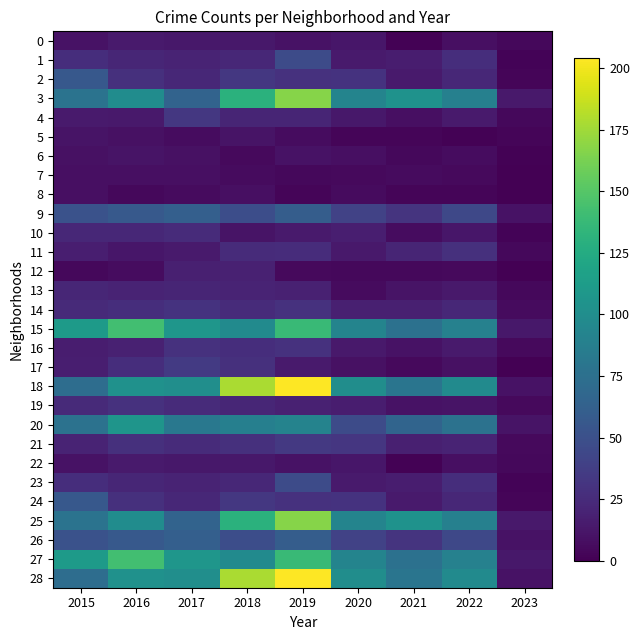

Reading right to left, what are all the values shown in this chart?

0: 2023=4	2022=8	2021=1	2020=12	2019=10	2018=13	2017=13	2016=15	2015=10
1: 2023=2	2022=27	2021=16	2020=15	2019=47	2018=23	2017=20	2016=22	2015=27
2: 2023=3	2022=23	2021=15	2020=30	2019=29	2018=33	2017=23	2016=28	2015=56
3: 2023=14	2022=89	2021=104	2020=92	2019=167	2018=130	2017=65	2016=99	2015=78
4: 2023=4	2022=15	2021=8	2020=13	2019=21	2018=21	2017=33	2016=14	2015=15
5: 2023=3	2022=1	2021=3	2020=3	2019=7	2018=11	2017=7	2016=9	2015=11
6: 2023=1	2022=7	2021=4	2020=8	2019=10	2018=5	2017=9	2016=11	2015=9
7: 2023=0	2022=5	2021=6	2020=5	2019=4	2018=6	2017=8	2016=8	2015=8
8: 2023=0	2022=3	2021=3	2020=6	2019=3	2018=8	2017=6	2016=4	2015=8
9: 2023=10	2022=44	2021=31	2020=40	2019=60	2018=48	2017=62	2016=57	2015=51
10: 2023=2	2022=12	2021=7	2020=17	2019=15	2018=11	2017=25	2016=23	2015=23
11: 2023=4	2022=28	2021=21	2020=14	2019=26	2018=25	2017=15	2016=12	2015=17
12: 2023=0	2022=5	2021=4	2020=4	2019=5	2018=19	2017=18	2016=7	2015=4
13: 2023=4	2022=14	2021=11	2020=6	2019=19	2018=20	2017=21	2016=20	2015=22
14: 2023=6	2022=23	2021=18	2020=18	2019=29	2018=25	2017=30	2016=27	2015=24
15: 2023=13	2022=90	2021=76	2020=92	2019=138	2018=98	2017=107	2016=142	2015=111
16: 2023=5	2022=15	2021=10	2020=14	2019=29	2018=27	2017=29	2016=19	2015=16
17: 2023=0	2022=9	2021=5	2020=9	2019=15	2018=28	2017=35	2016=27	2015=17
18: 2023=10	2022=98	2021=79	2020=100	2019=204	2018=178	2017=101	2016=103	2015=73
19: 2023=5	2022=11	2021=10	2020=16	2019=19	2018=22	2017=25	2016=29	2015=24
20: 2023=11	2022=77	2021=66	2020=47	2019=91	2018=88	2017=82	2016=106	2015=77
21: 2023=5	2022=20	2021=18	2020=32	2019=34	2018=28	2017=25	2016=28	2015=20
22: 2023=4	2022=8	2021=1	2020=12	2019=10	2018=13	2017=13	2016=15	2015=10
23: 2023=2	2022=27	2021=16	2020=15	2019=47	2018=23	2017=20	2016=22	2015=27
24: 2023=3	2022=23	2021=15	2020=30	2019=29	2018=33	2017=23	2016=28	2015=56
25: 2023=14	2022=89	2021=104	2020=92	2019=167	2018=130	2017=65	2016=99	2015=78
26: 2023=10	2022=44	2021=31	2020=40	2019=60	2018=48	2017=62	2016=57	2015=51
27: 2023=13	2022=90	2021=76	2020=92	2019=138	2018=98	2017=107	2016=142	2015=111
28: 2023=10	2022=98	2021=79	2020=100	2019=204	2018=178	2017=101	2016=103	2015=73